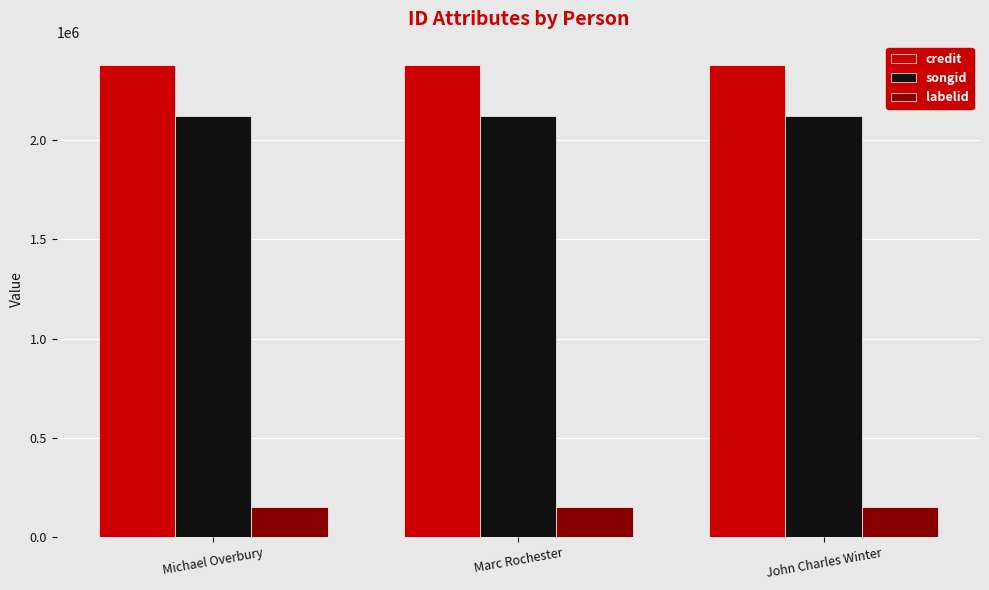

Which series has the largest total across all categories?

credit